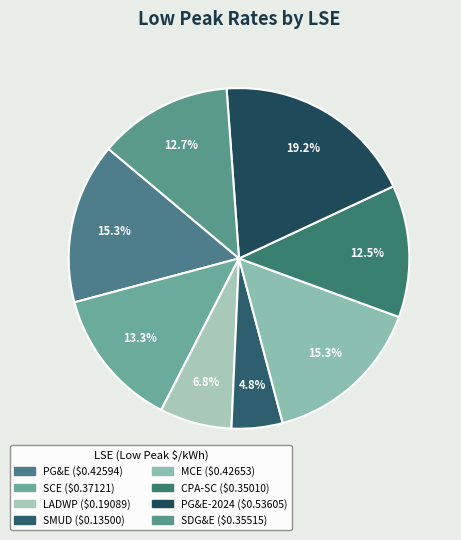

To the nearest percent, what is the difference between the largest and smallest slice percentages?

14%